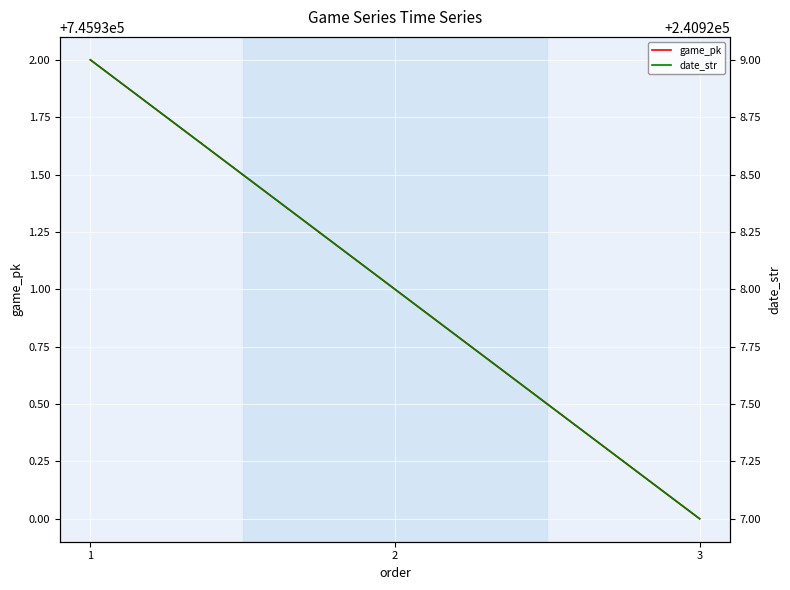

At how many categories does at least one series exceed 321353?

3